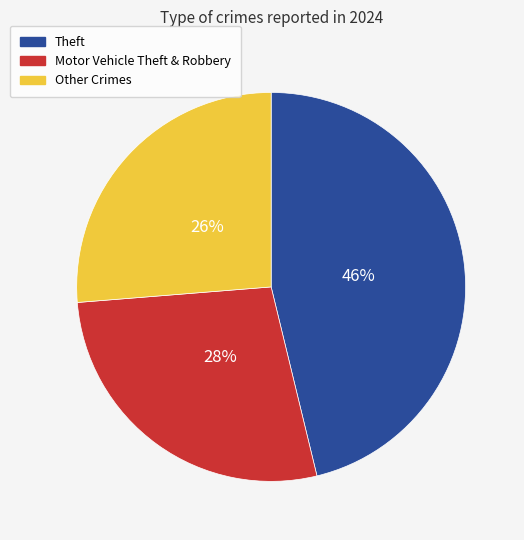

Is there any slice that represents more than half of the pie?

No